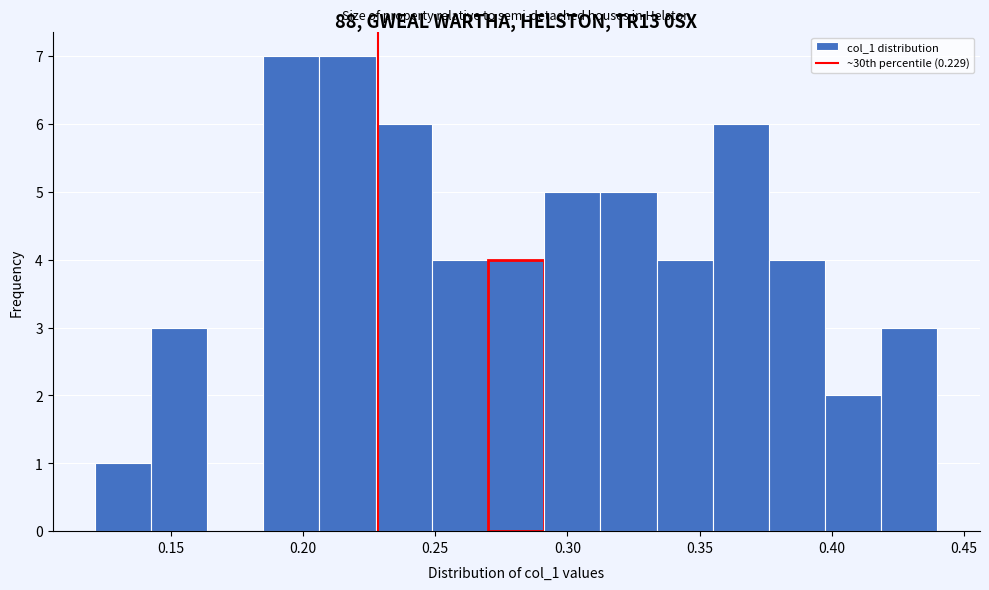

Reading left to right, transcribe this chart: for each bar, give the range it covers on the x-axis and its height. Neither the bar edges nor the heights are printed on the chart, so give them approximately, as read against the axes.

0.120 to 0.145: 1
0.145 to 0.165: 3
0.165 to 0.185: 0
0.185 to 0.205: 7
0.205 to 0.230: 7
0.230 to 0.250: 6
0.250 to 0.270: 4
0.270 to 0.290: 4
0.290 to 0.315: 5
0.315 to 0.335: 5
0.335 to 0.355: 4
0.355 to 0.375: 6
0.375 to 0.400: 4
0.400 to 0.420: 2
0.420 to 0.440: 3